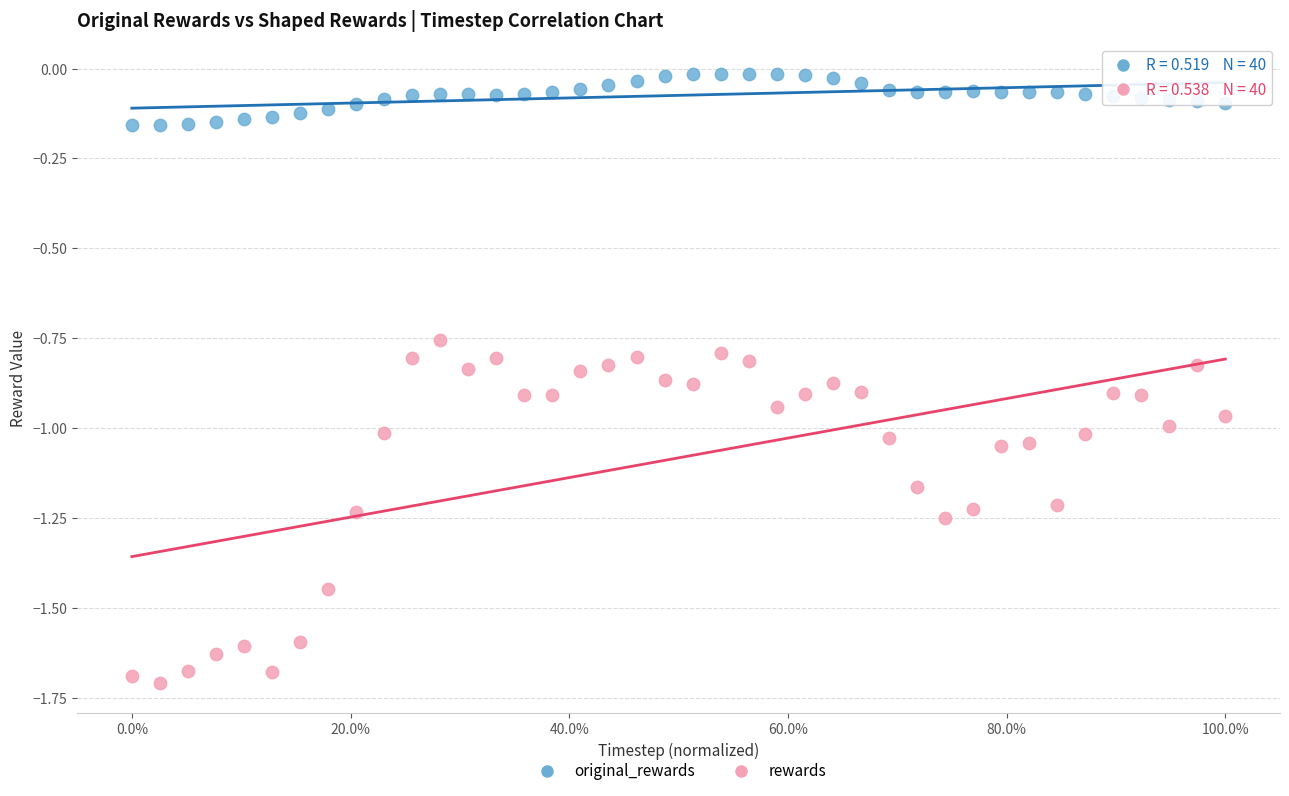

Which series contains the lowest Y value?

rewards